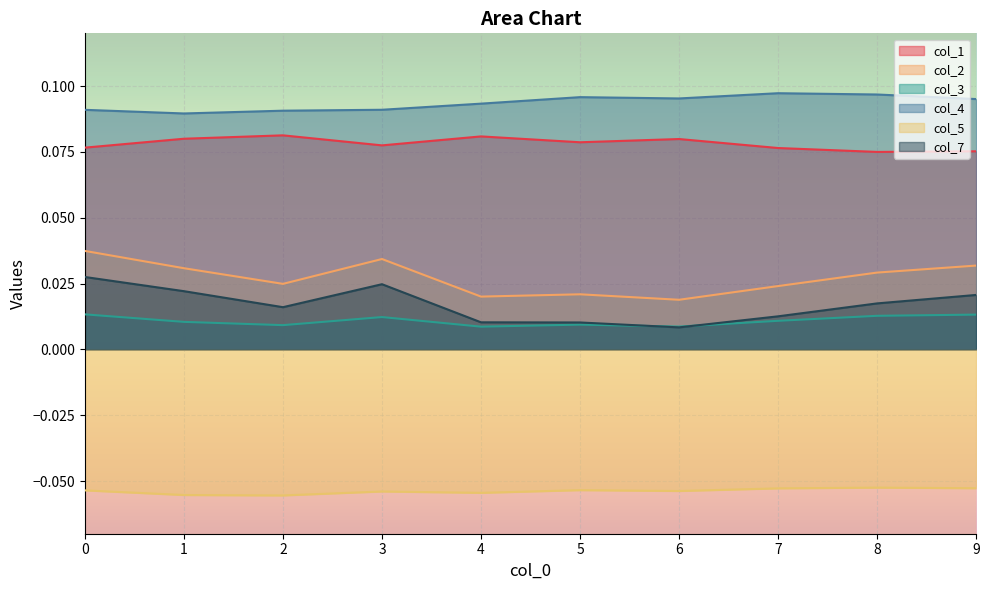

The col_5 series shows -0.0 at 2. True or false?

False